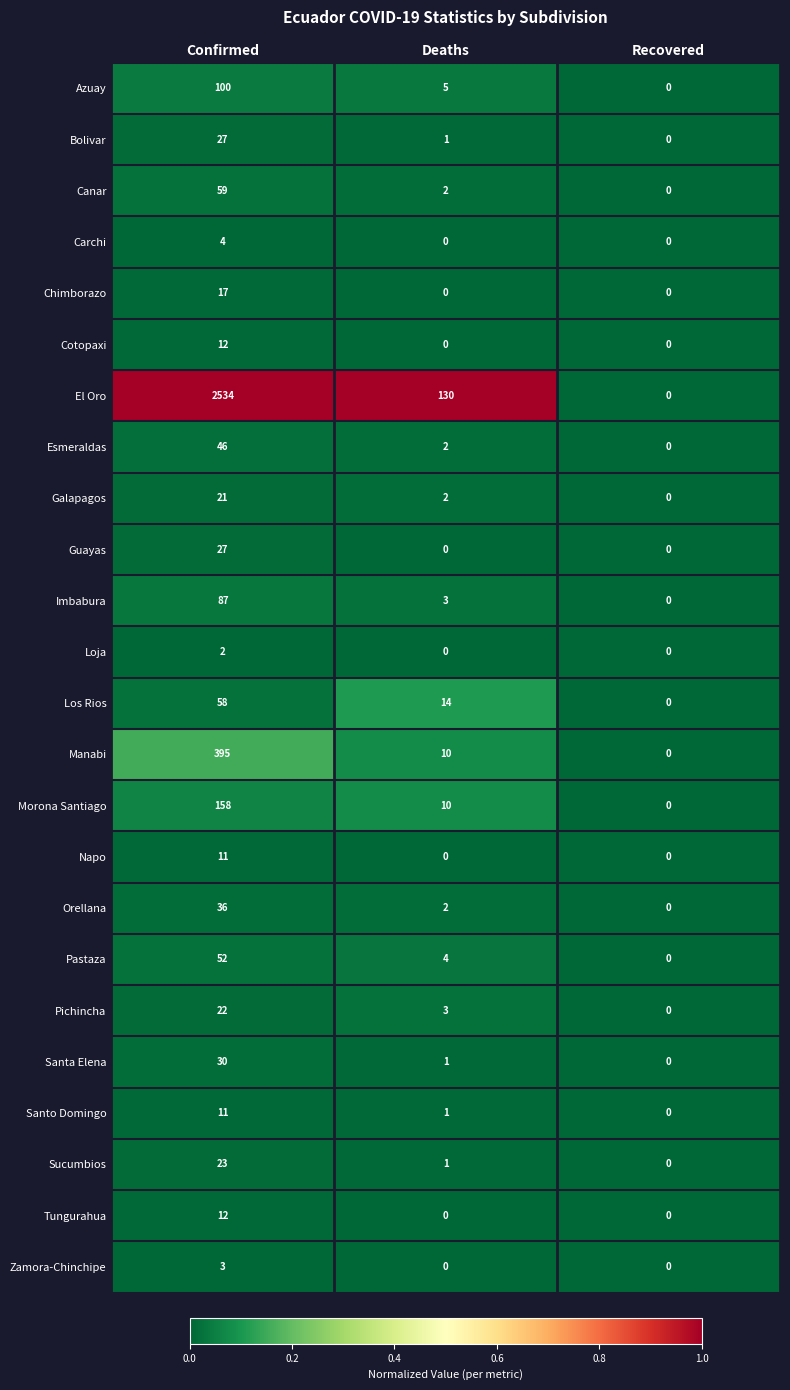

What is the total value across all series at Confirmed?

3747